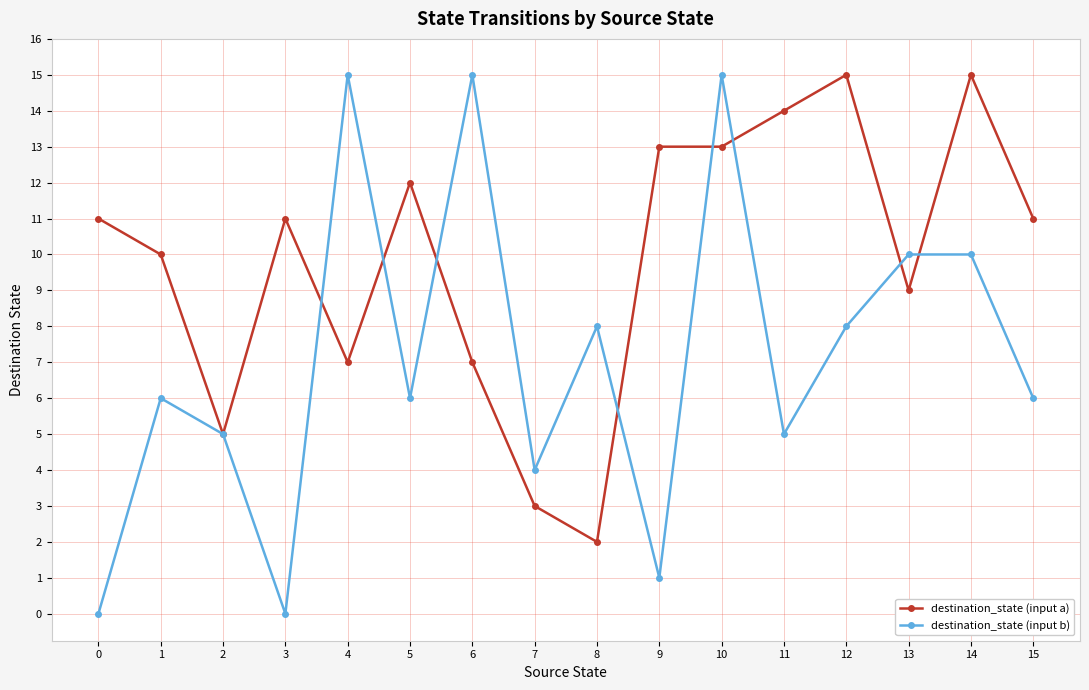

What is the spread (max minus min) of values at 8?

6